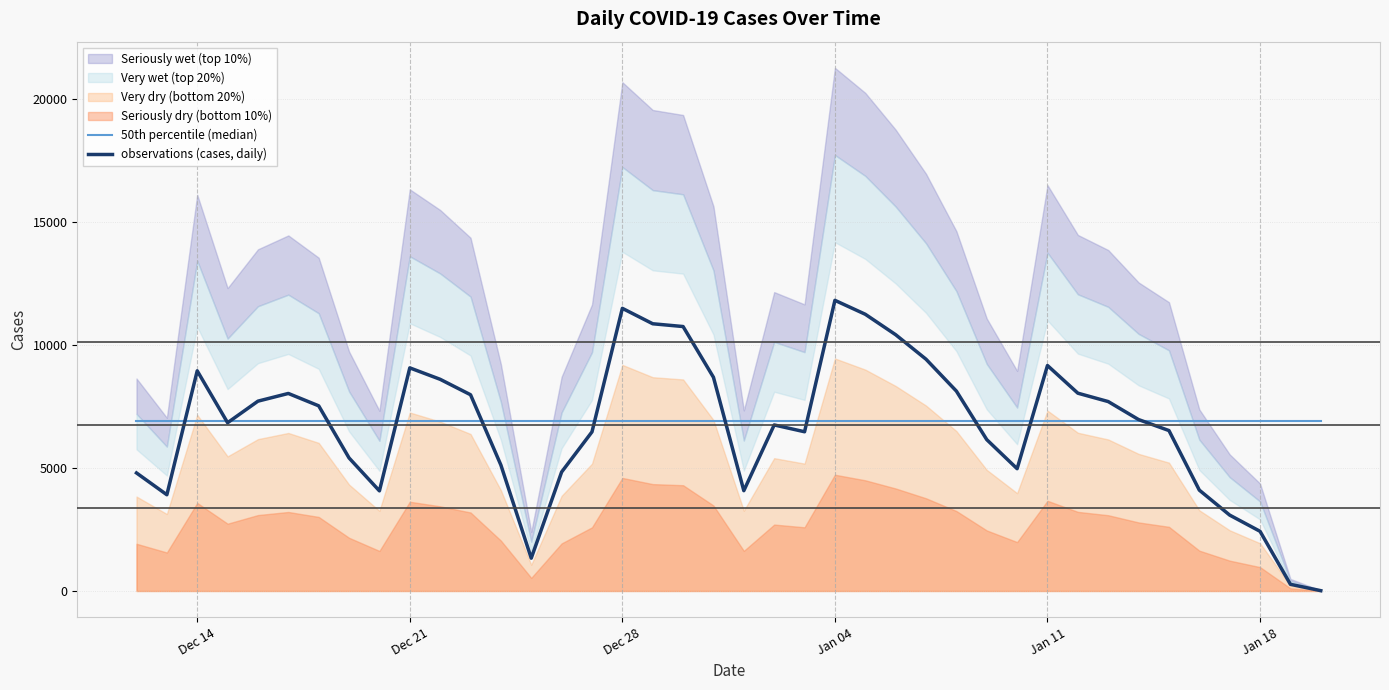

True or false: observations (cases, daily) has more than 2 interior local peaks.

True